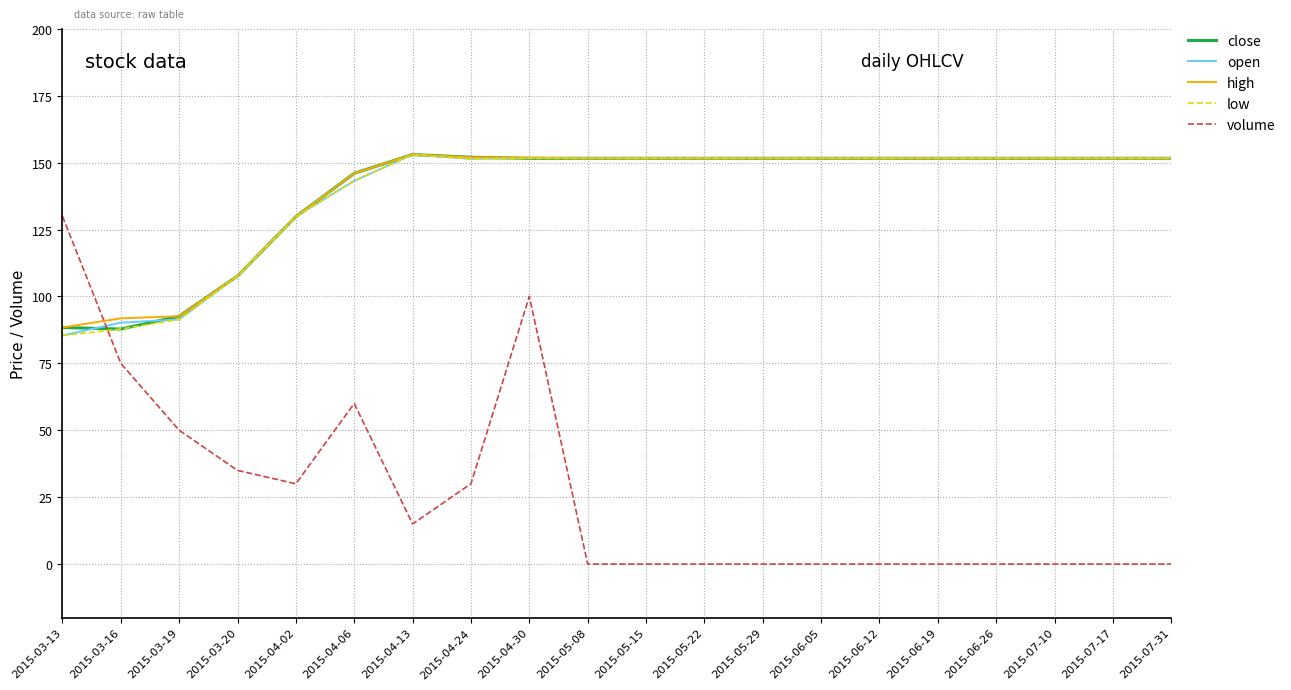

What is the total value across all series at 2015-04-13?

627.0